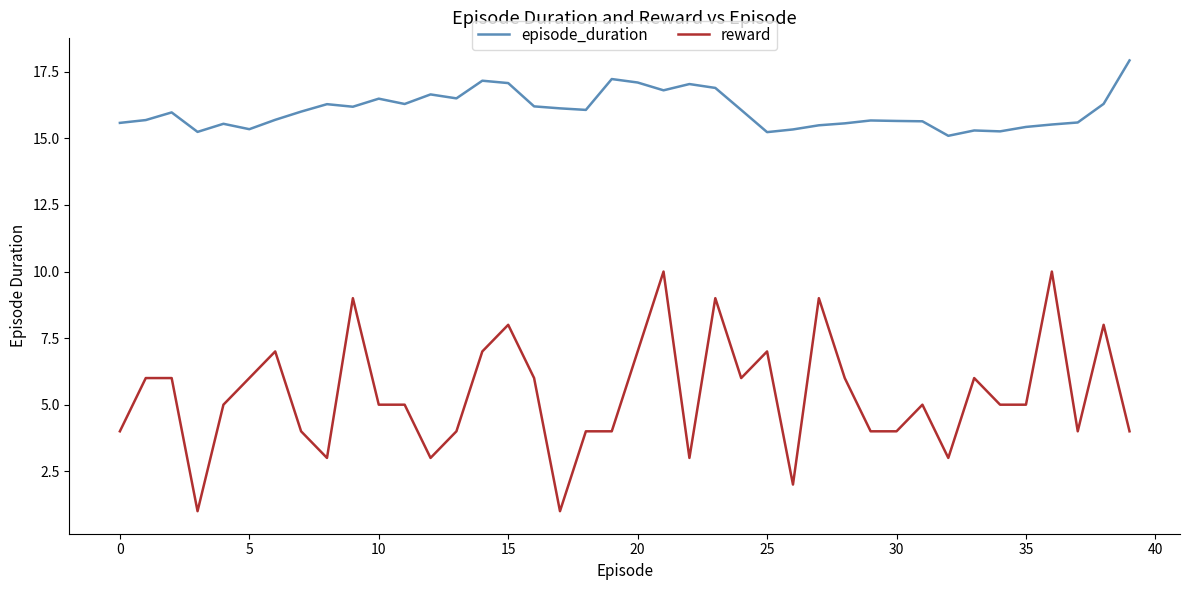

What are all the series names shown in the legend?

episode_duration, reward